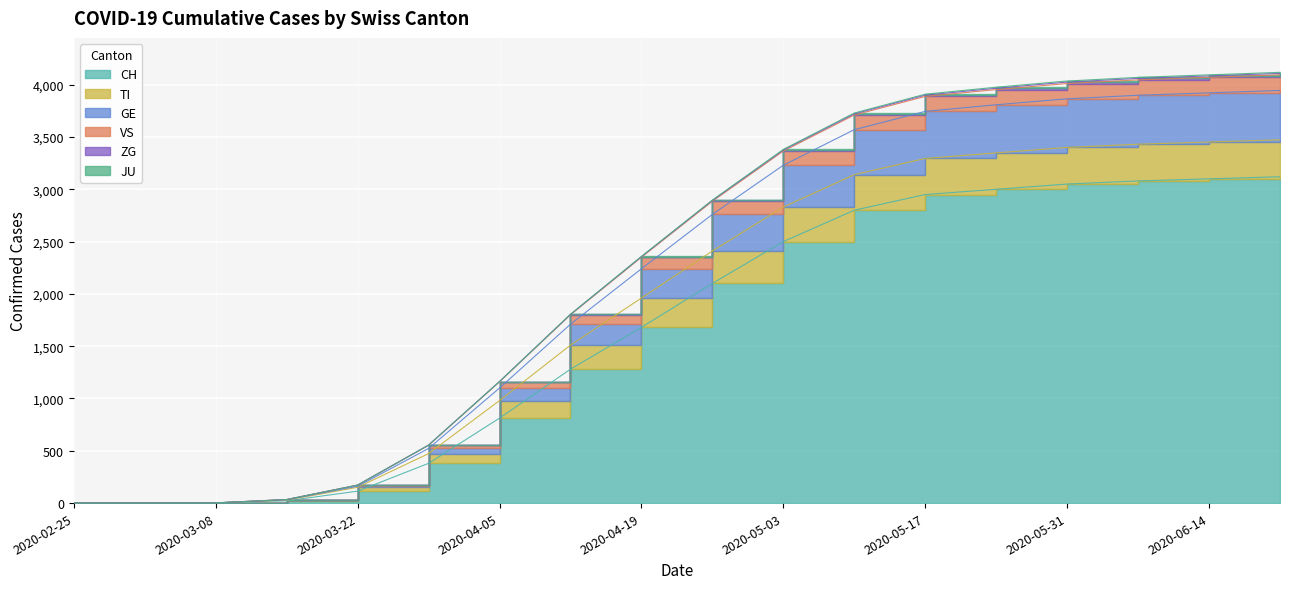

At how many categories does at least one series exceed 1181?

11